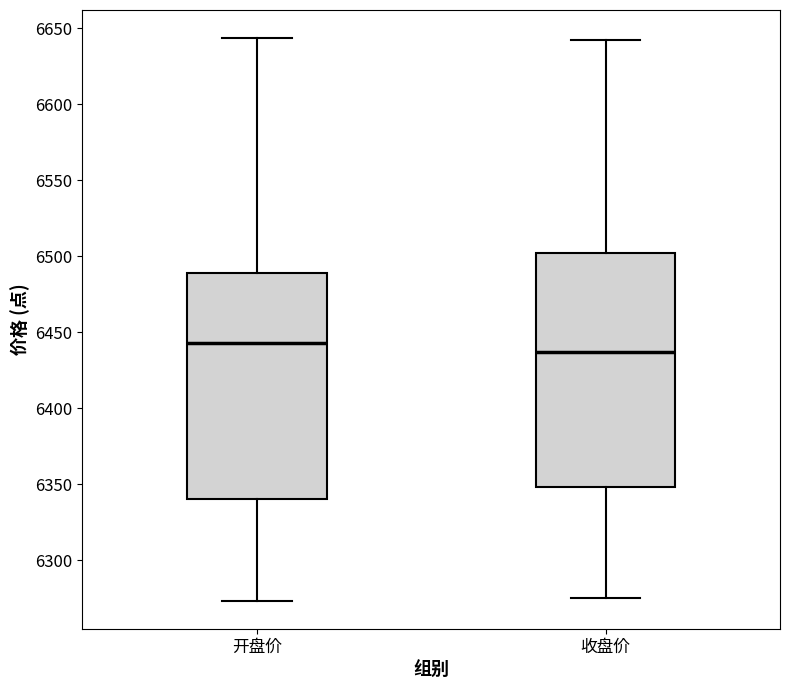

Where is the lower edge of the box for 开盘价 on the y-axis? The values are not printed on the chart, so give them approximately, as read against the axis.

6340